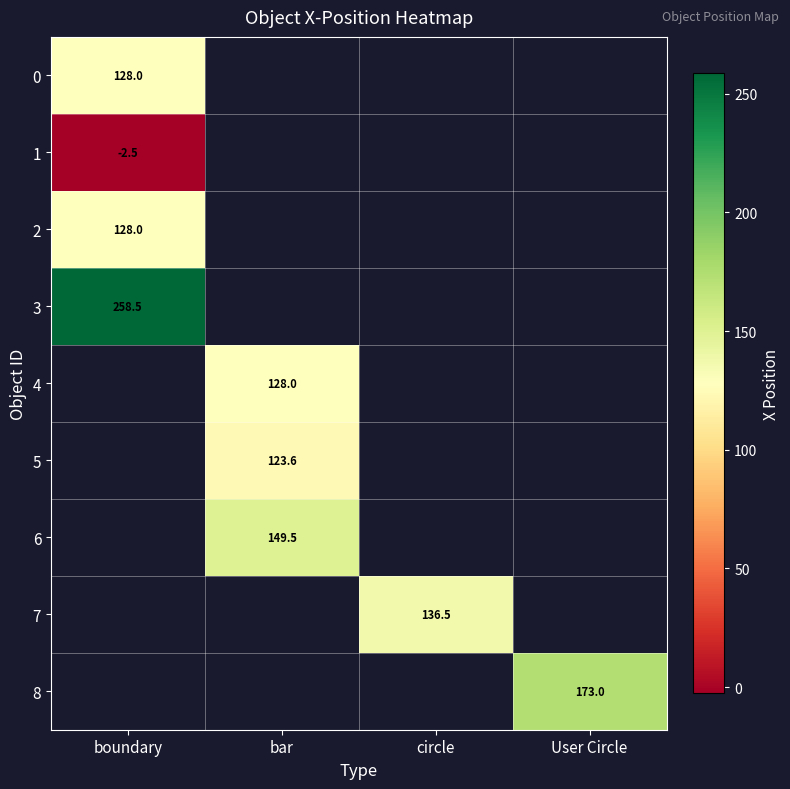

True or false: 1 has a value of -2.5 at boundary.

True